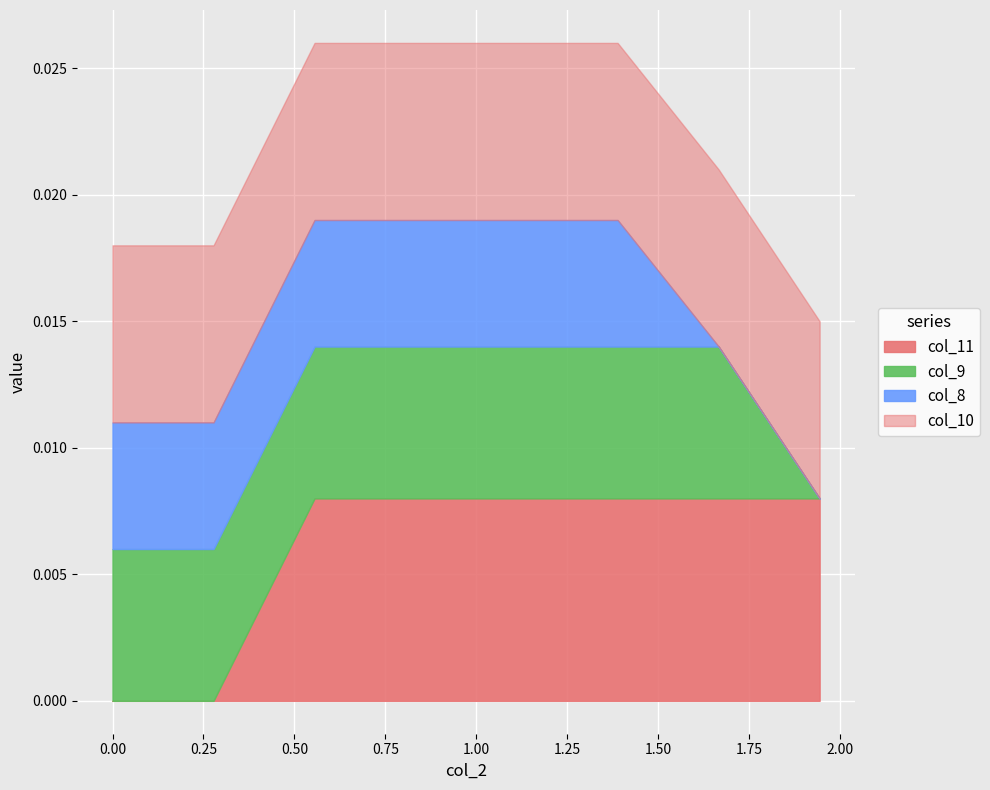

Between which two adjacent categories do col_9 and col_11 first intersect?

1 and 2